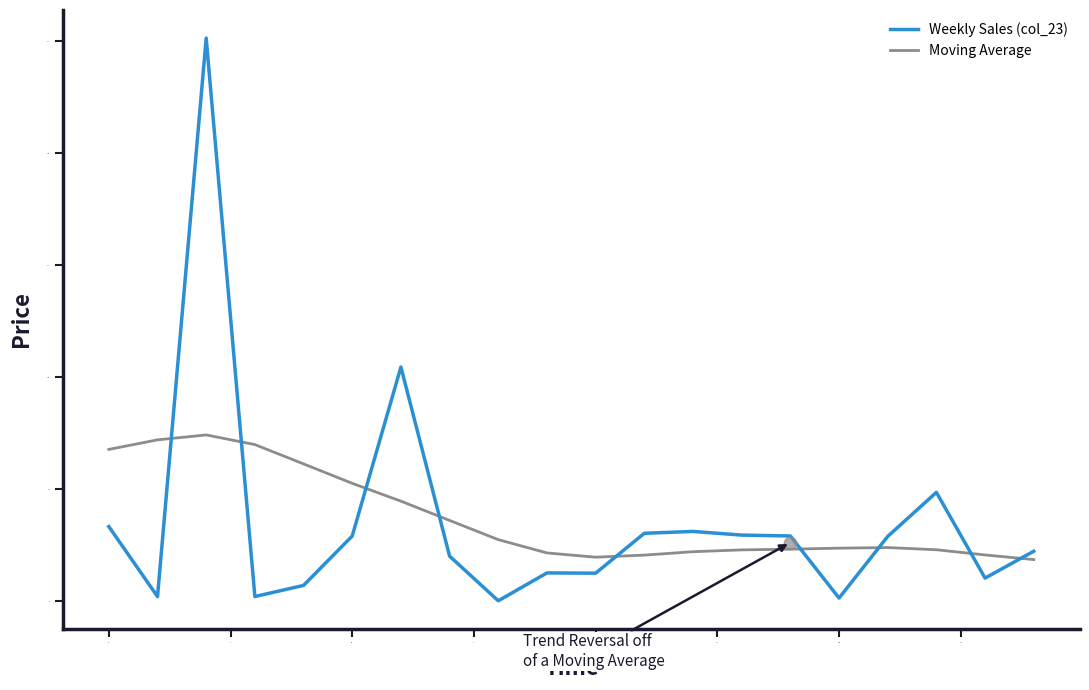

What are all the series names shown in the legend?

Weekly Sales (col_23), Moving Average